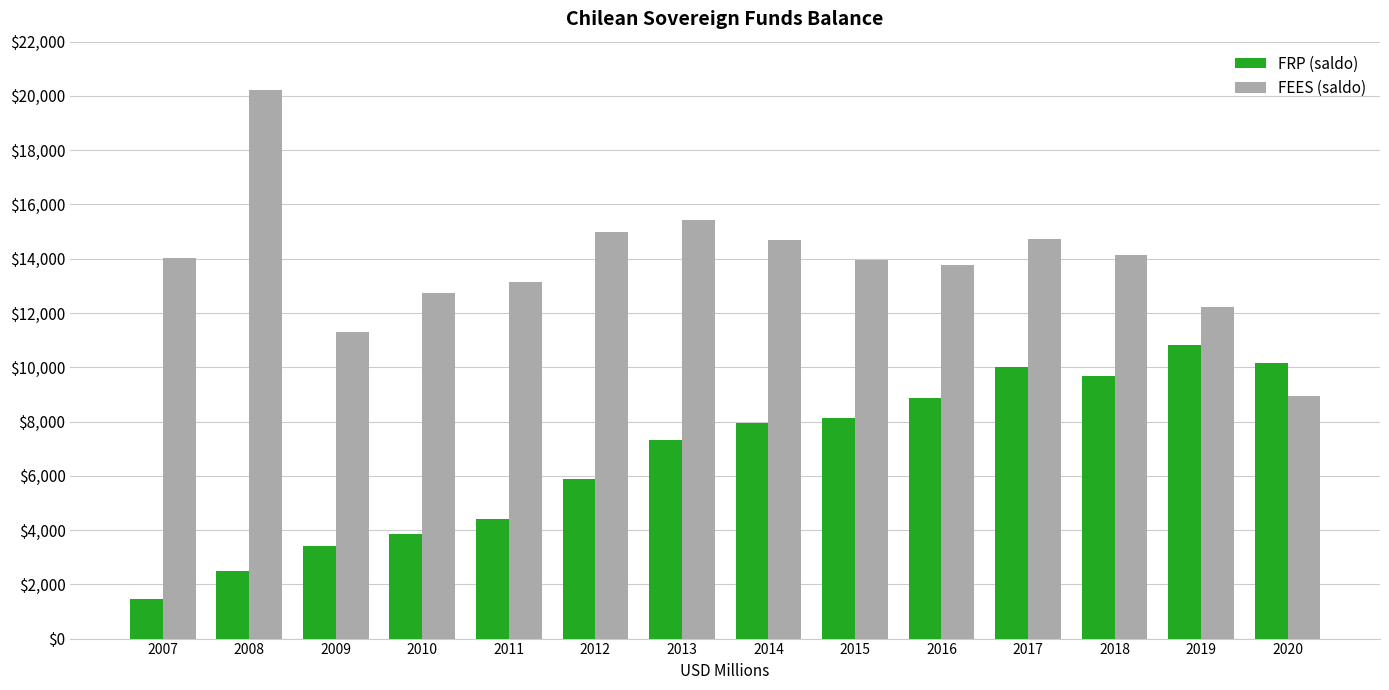

What is the minimum value for FRP (saldo)?

1466